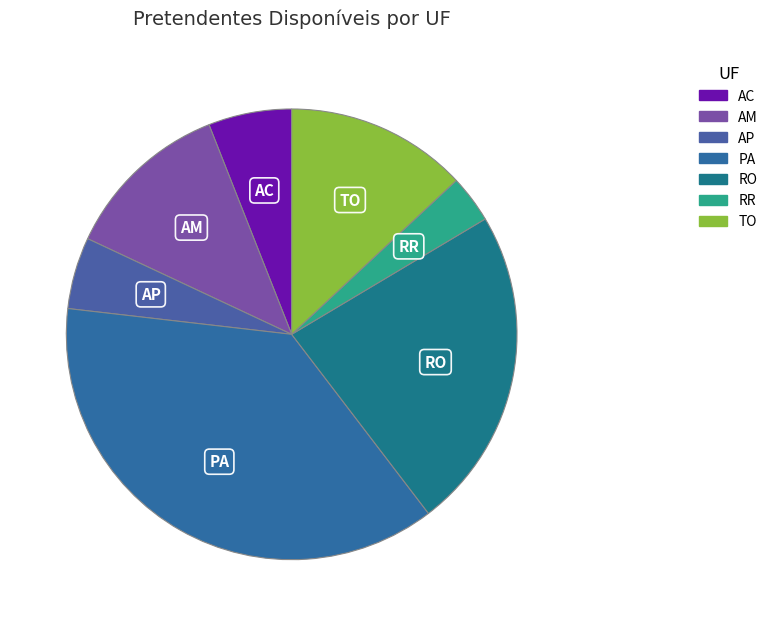

What is the ratio of the value at RO to the value at AC?

3.9